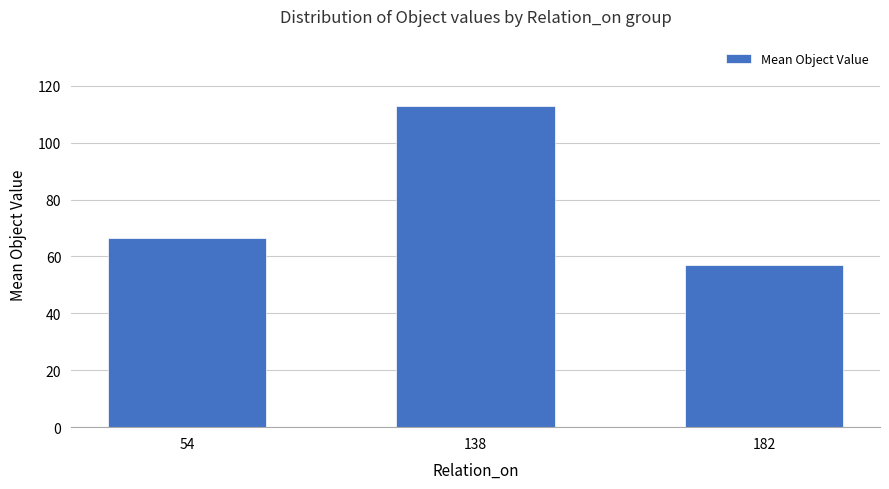

Reading left to right, list all the values displayed in this chart.

54=66.7	138=113.0	182=57.1